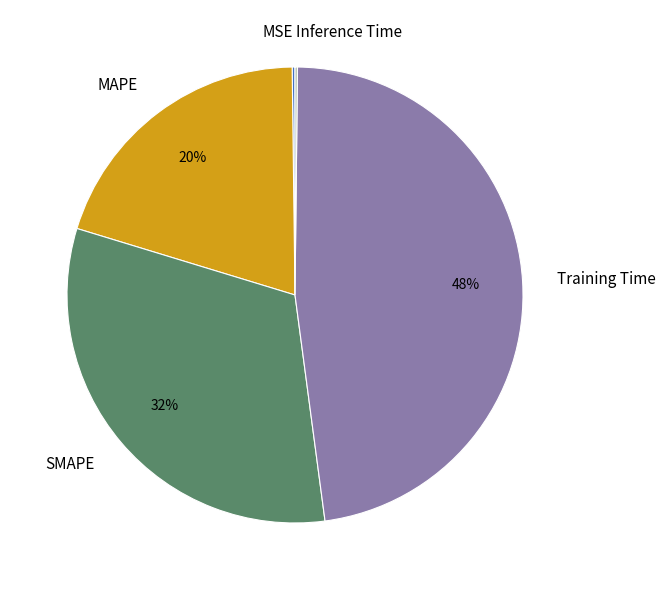

Is it true that MAPE is 14% of the pie?

False